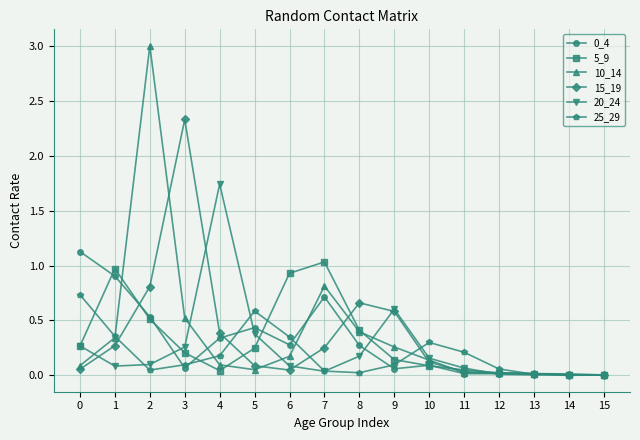

The value of 0_4 at 10 is 0.1. True or false?

True